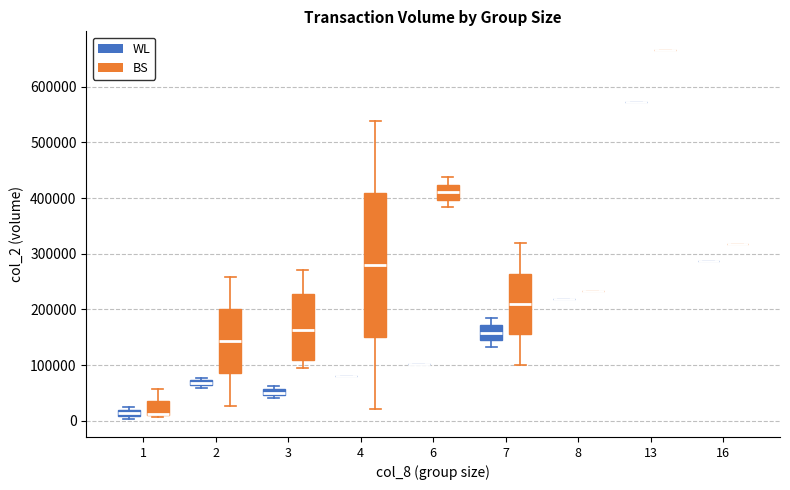

Which box is the tallest, from its lower edge to its upper edge?

4 (BS)